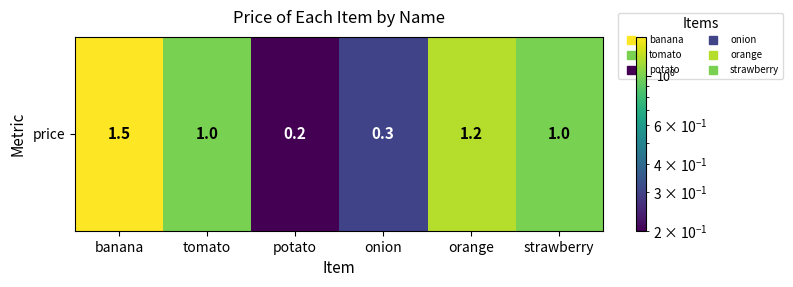

List the labels in order of value, smallest first.

potato, onion, tomato, strawberry, orange, banana